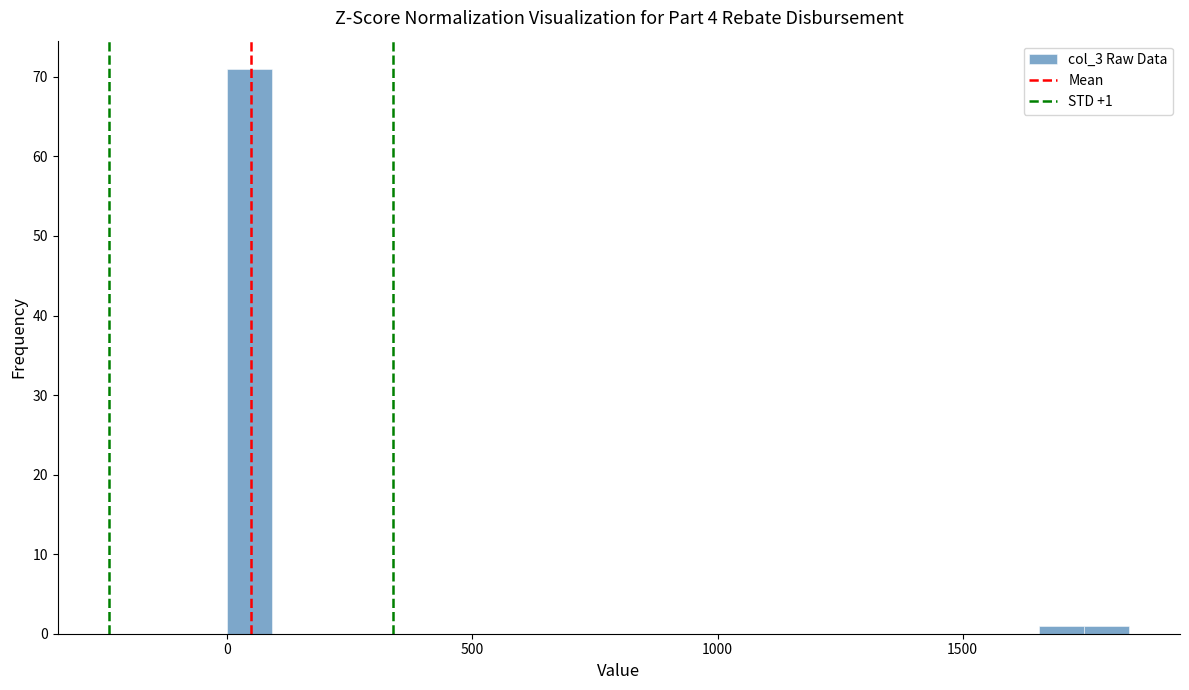

Read against the x-axis, roughly where is the centre of the tallest bar?

50